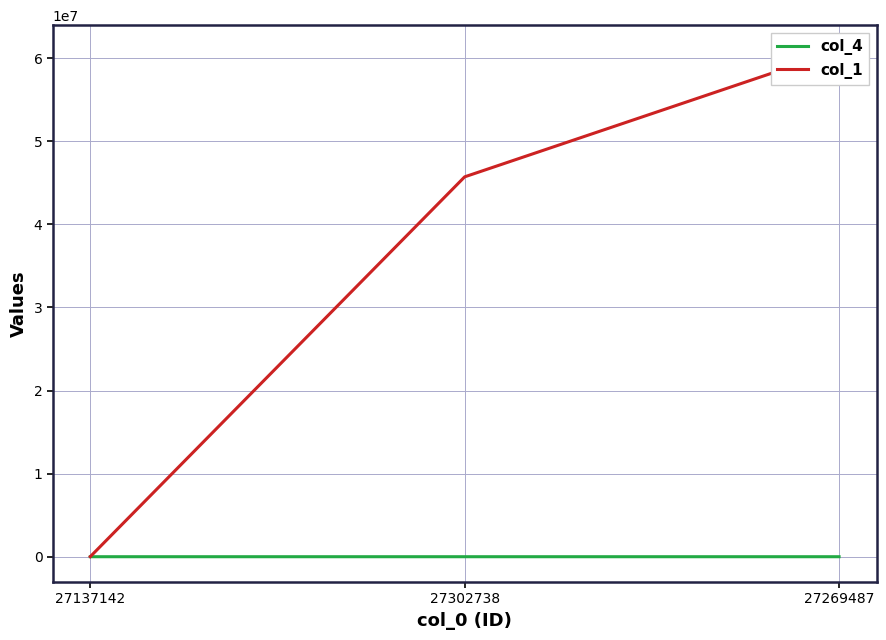

Is it true that col_4 equals 71 at 27269487?

False